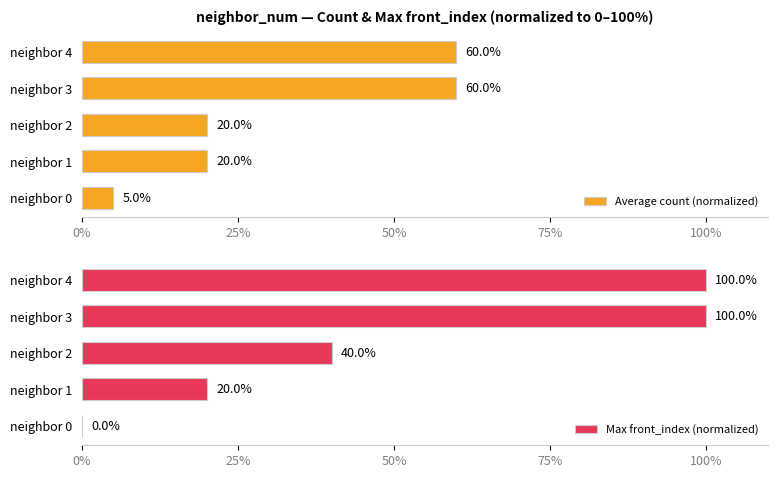

How many values in the Max front_index (normalized) series exceed 40?

2